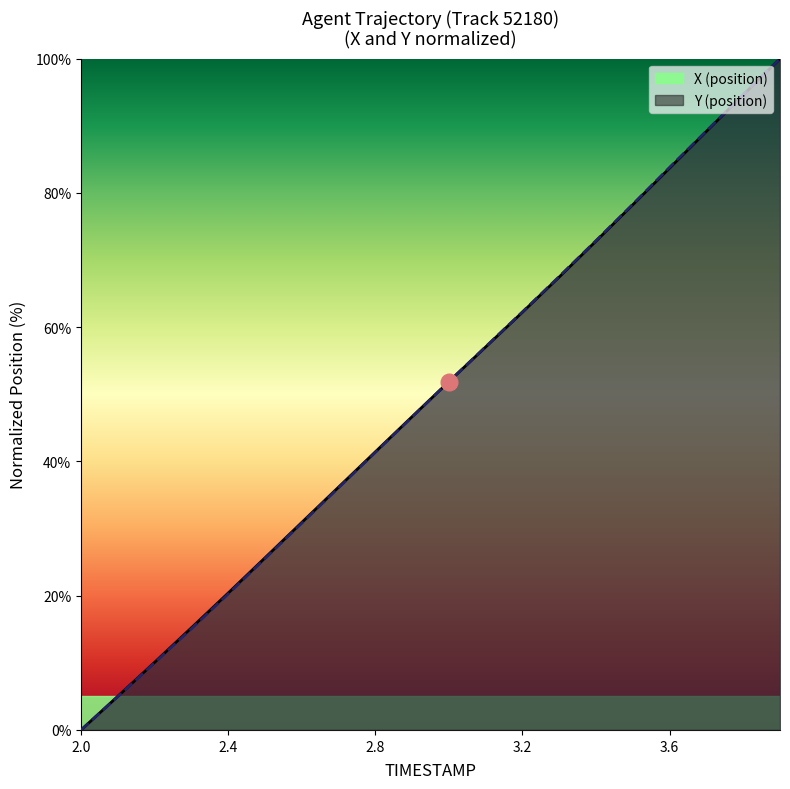

List the series in order of their peak value, highest first.

X, Y